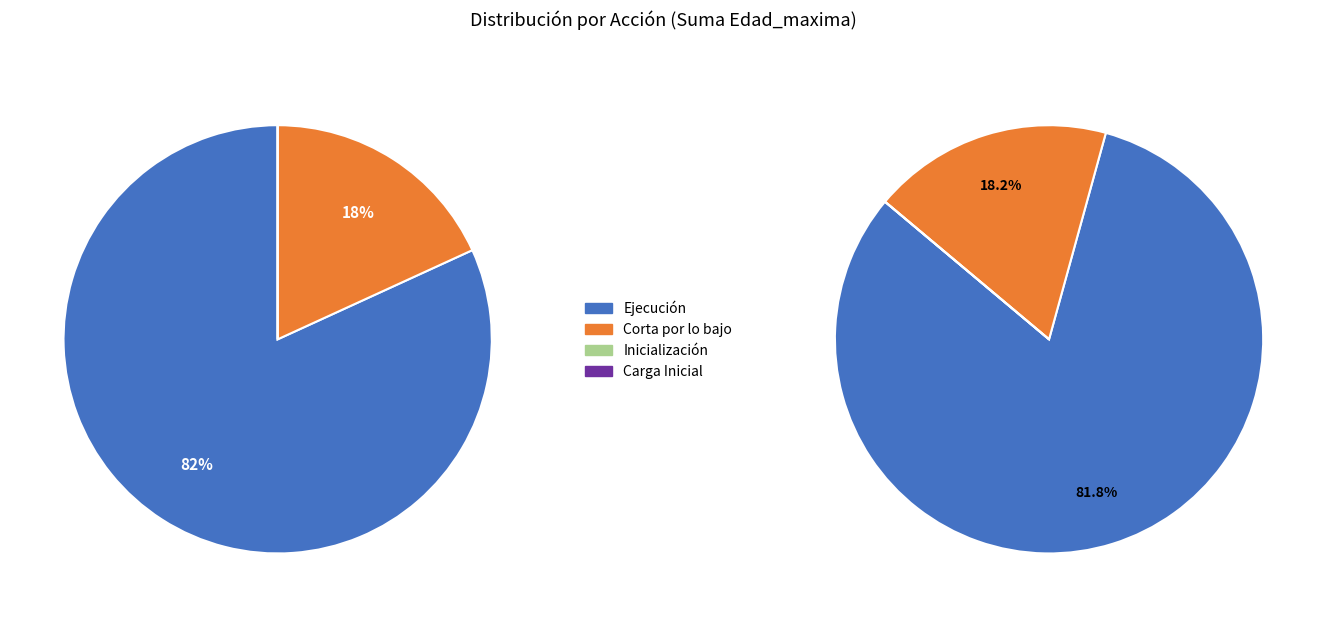

How many slices are in this pie chart?

4